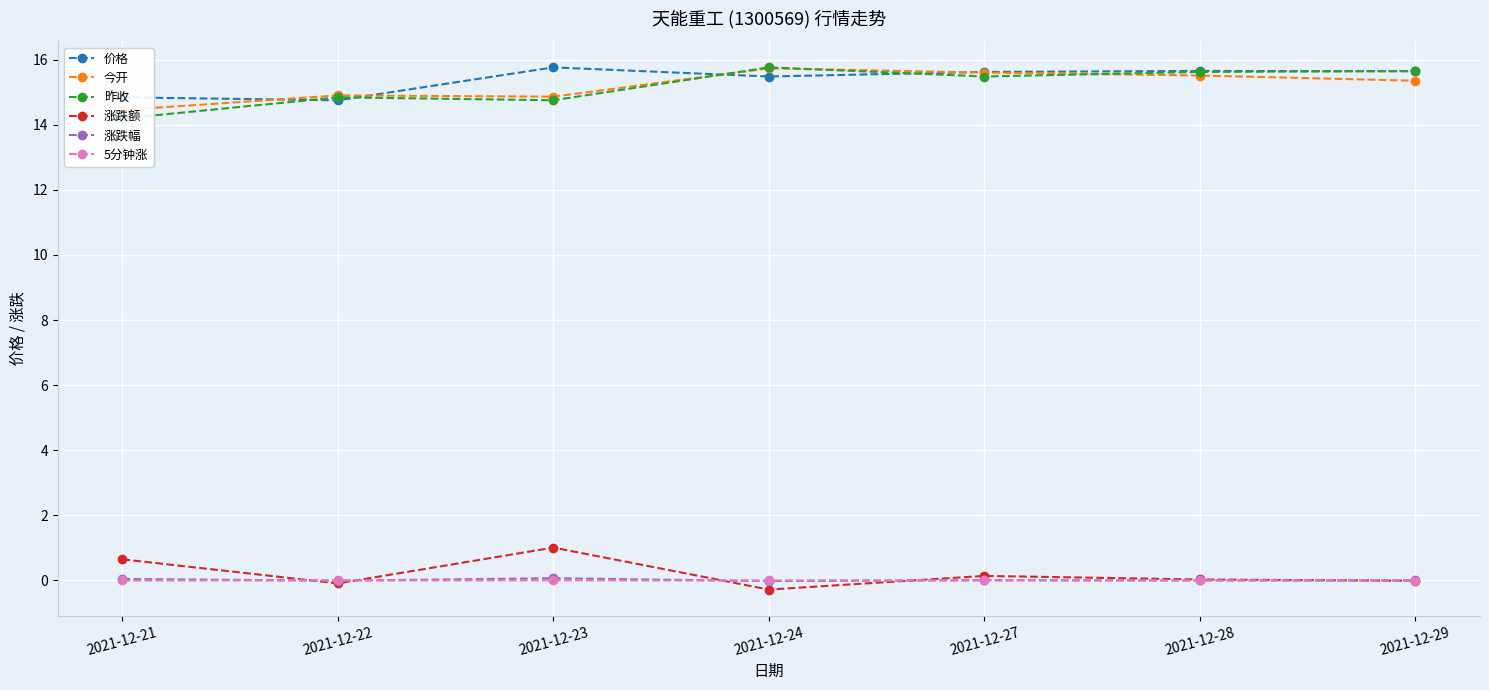

True or false: 涨跌额 and 今开 intersect in this chart.

False